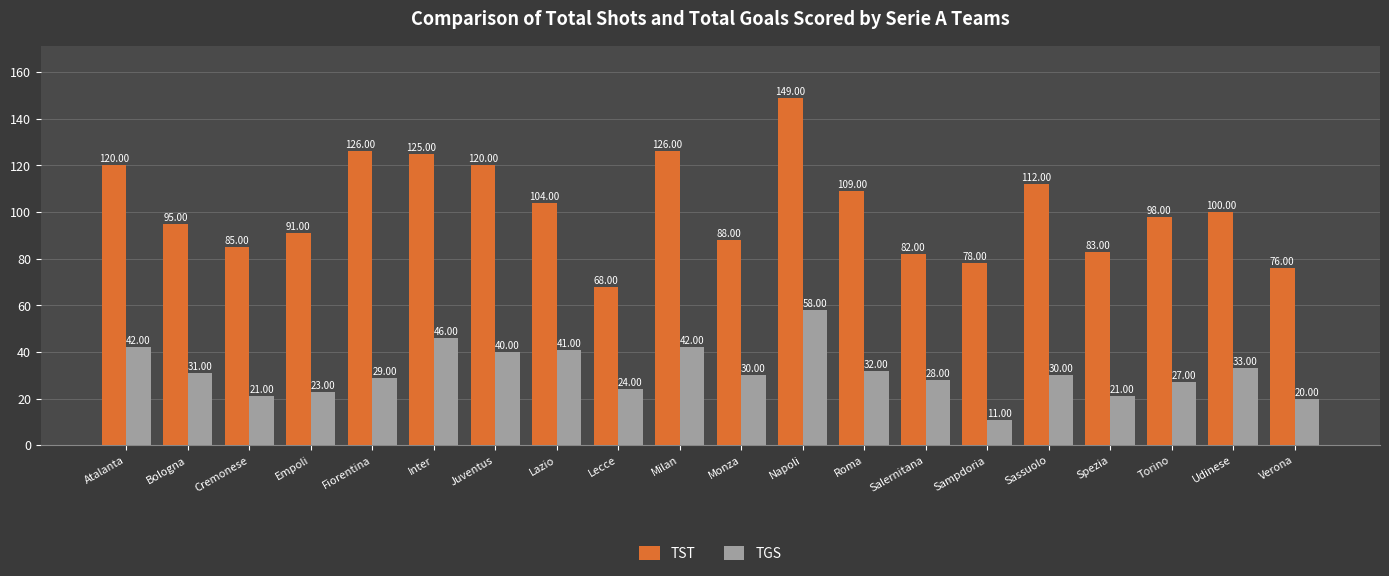

What are all the series names shown in the legend?

TST, TGS